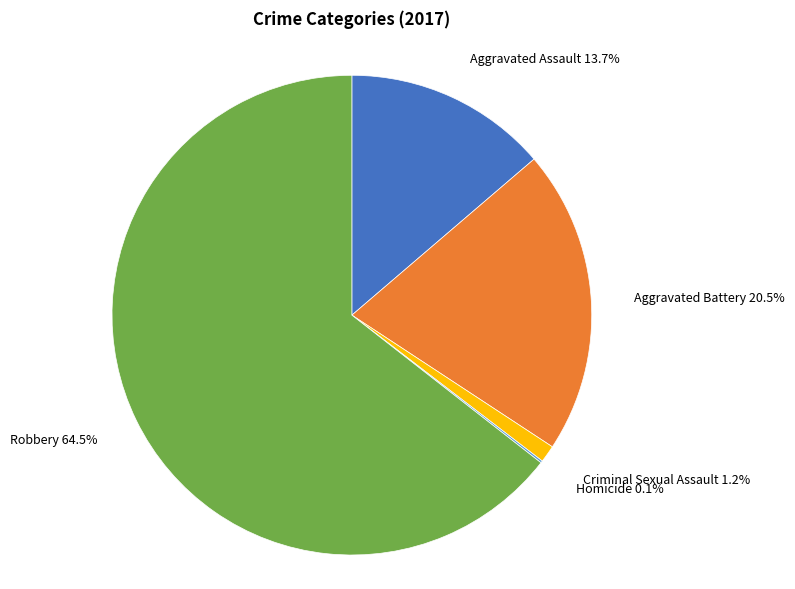

True or false: Robbery accounts for 54% of the total.

False